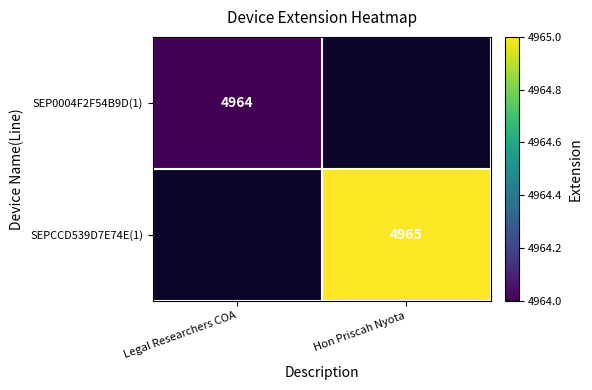

True or false: SEP0004F2F54B9D(1) has a value of 8608 at Legal Researchers COA.

False